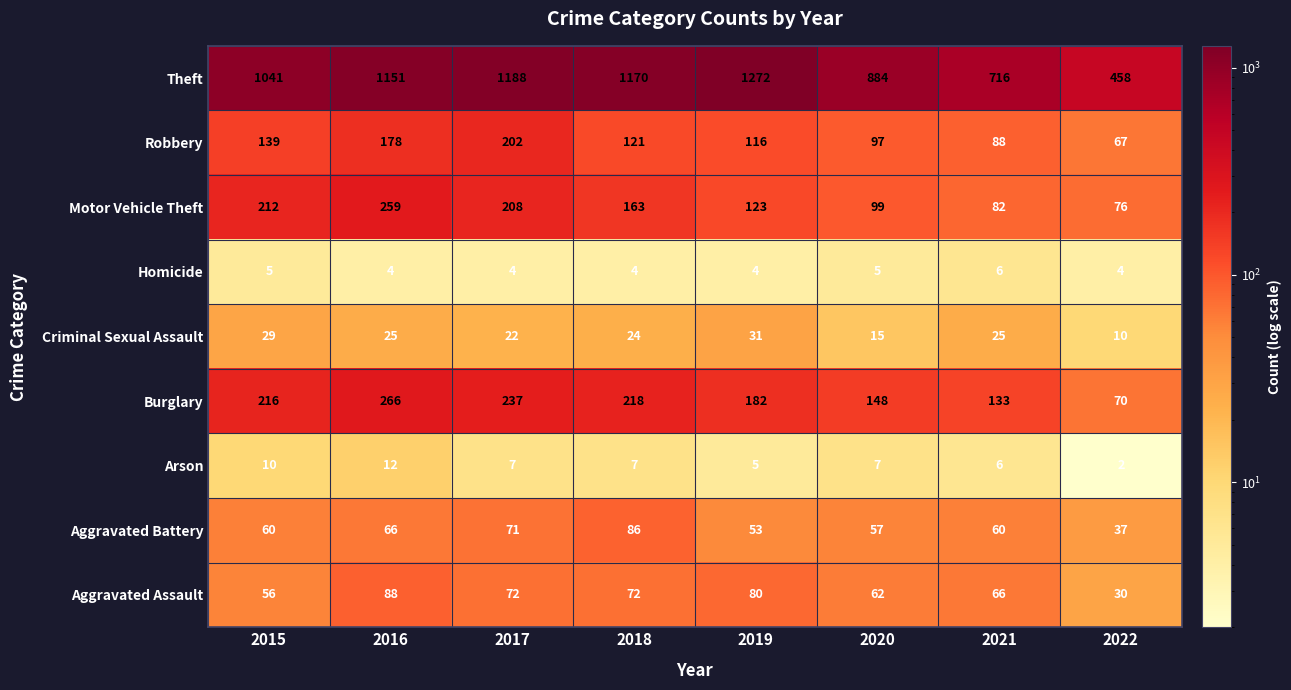

What is the difference between the Burglary values at 2019 and 2021?

49